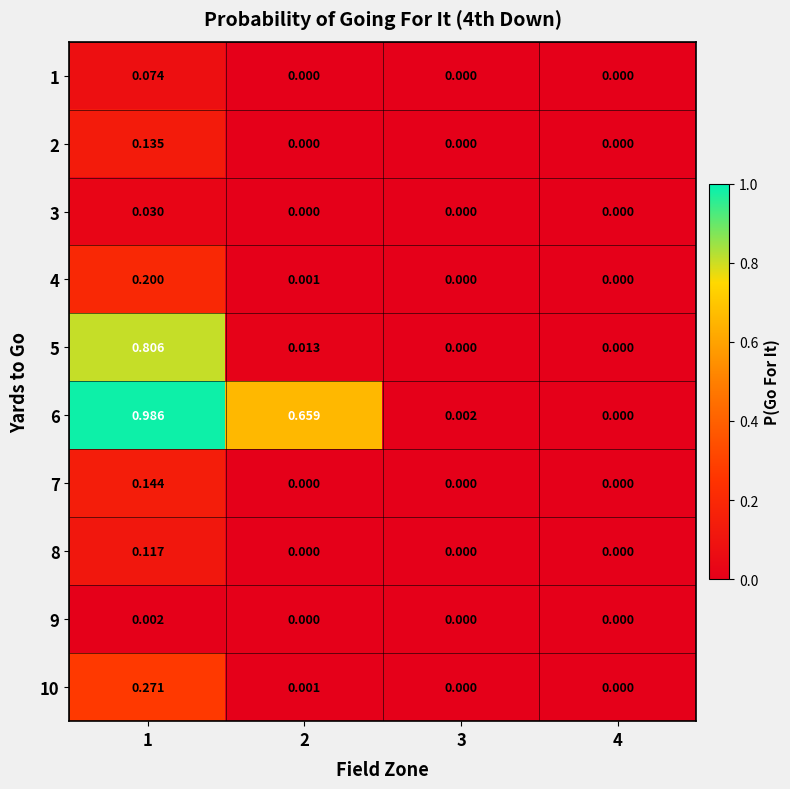

Is the value of 9 at 1 greater than the value of 4 at 1?

No